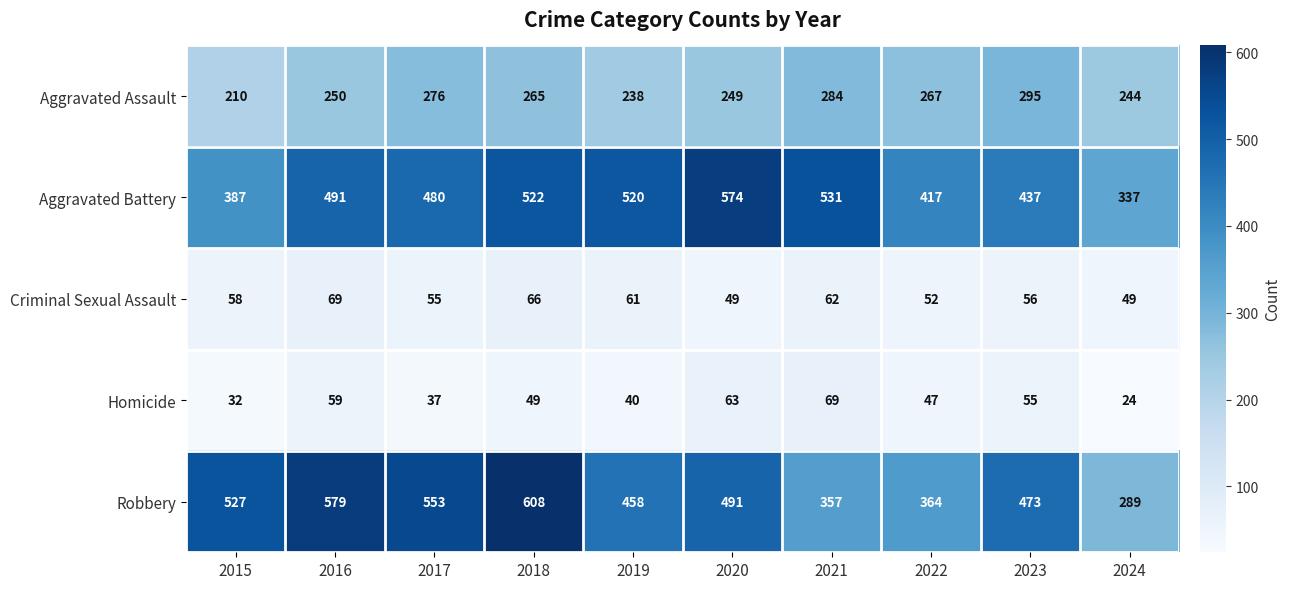

Is the value of Homicide at 2017 greater than the value of Criminal Sexual Assault at 2016?

No